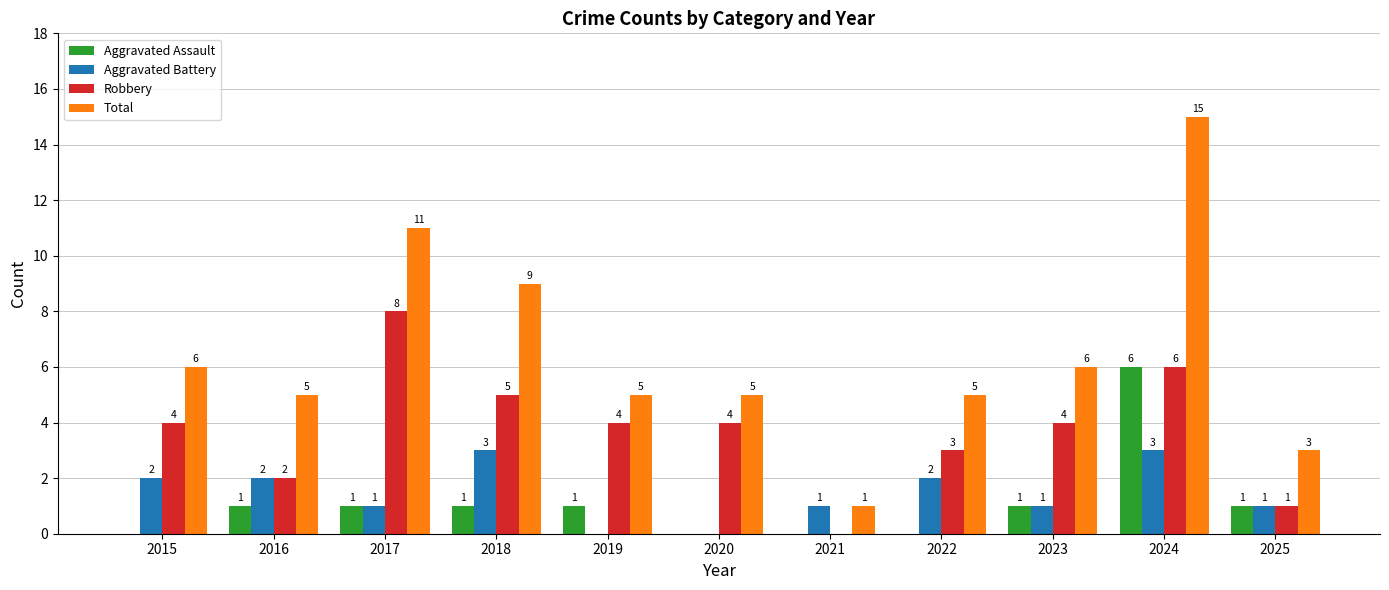

The Total series shows 7 at 2020. True or false?

False